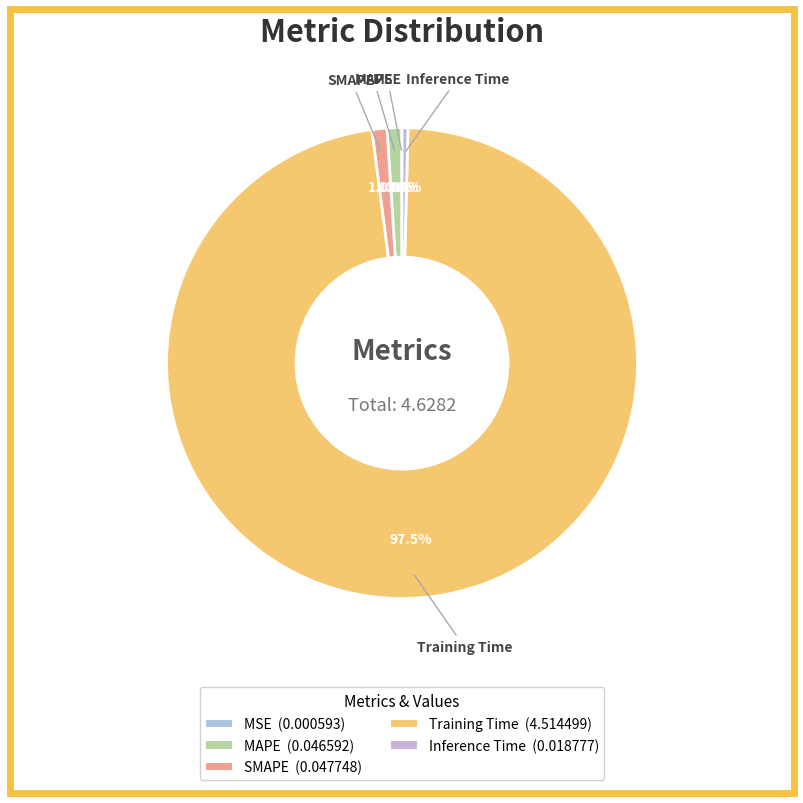

Which slice is the largest?

Training Time